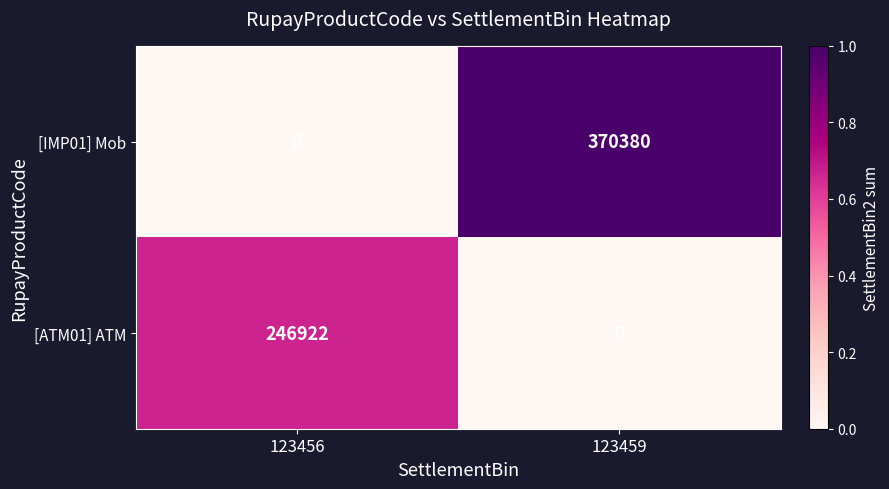

Rank the categories by [ATM01] ATM value from lowest to highest.

123459, 123456